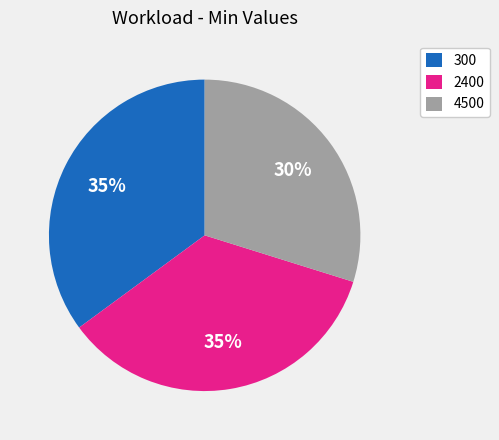

Approximately how many times larger is the value at 2400 compared to 4500?

1.2